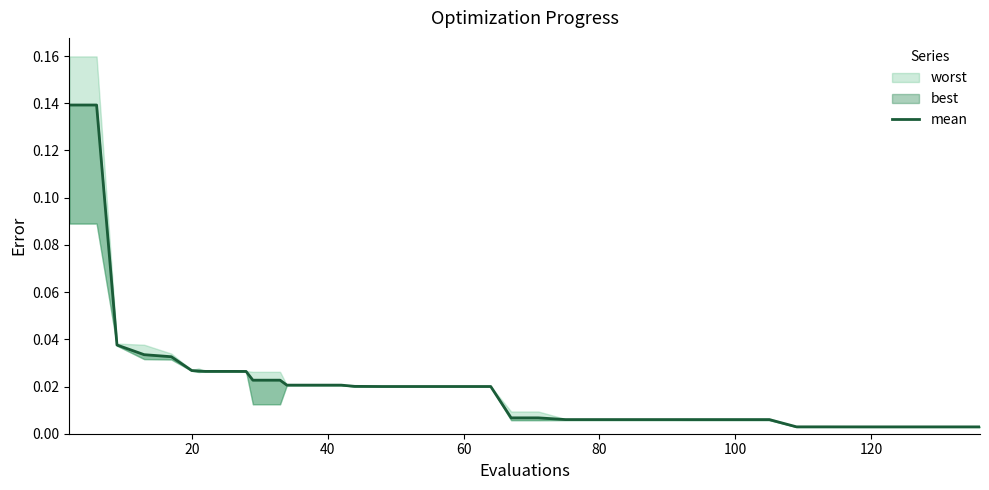

The chart shows a value of 0.0 at 25. True or false?

False